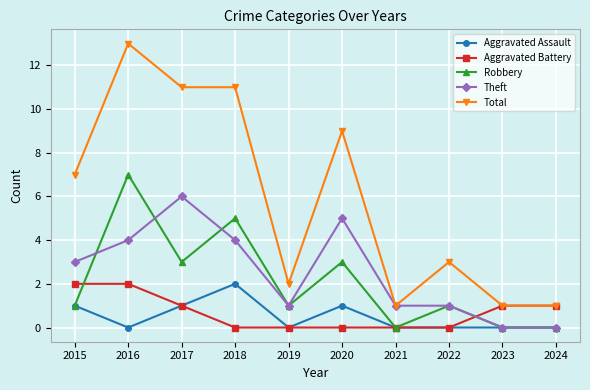

Between which two adjacent categories do Aggravated Battery and Theft first intersect?

2022 and 2023